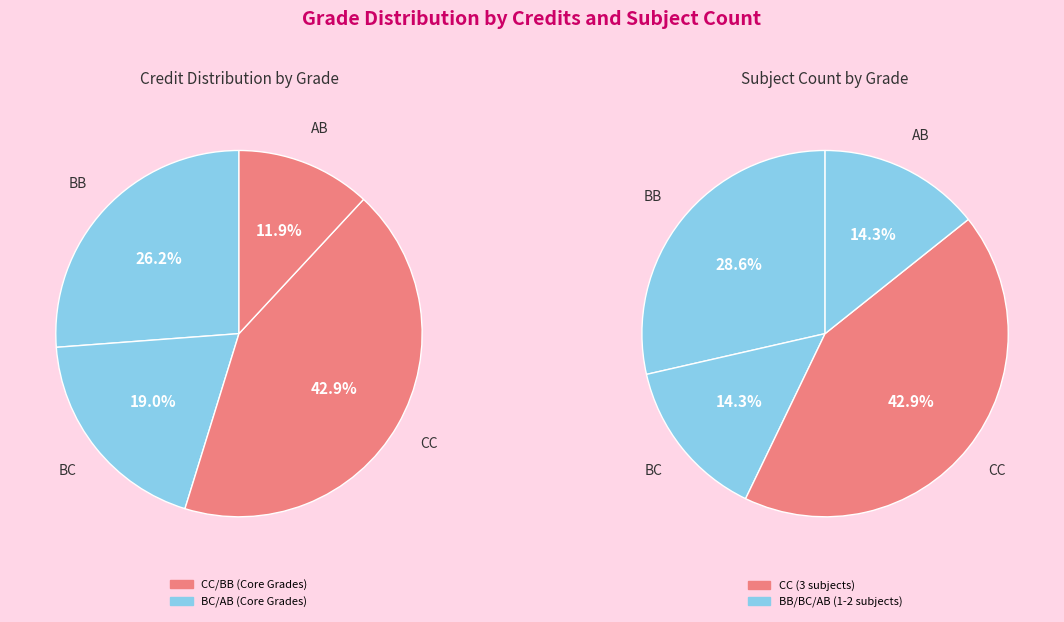

What is the total percentage of CS343 (CC) and CS344 (CC)?

28.6%